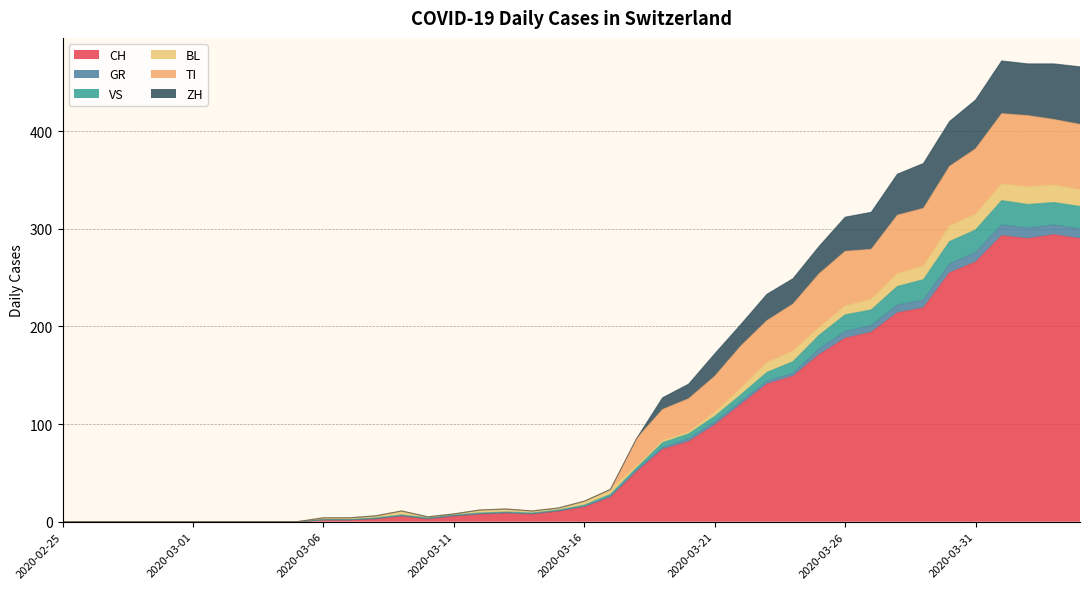

Which category has the highest value in the GR series?

2020-04-01